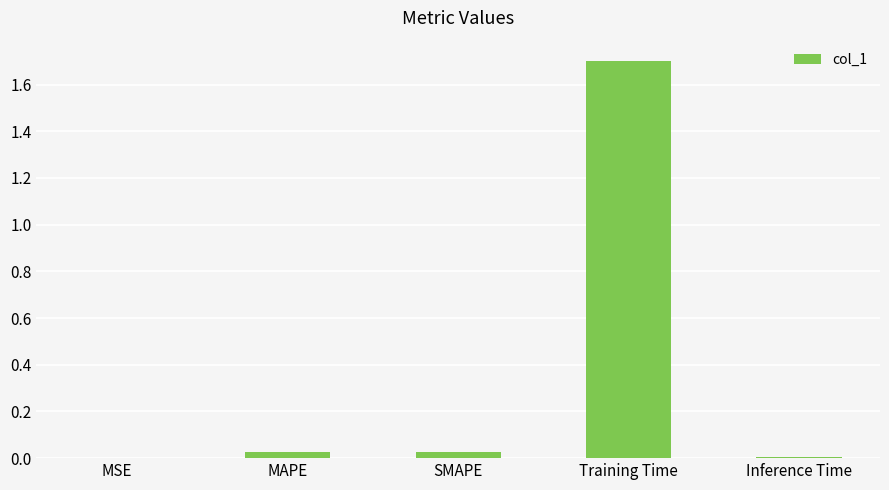

What is the average value?

0.4